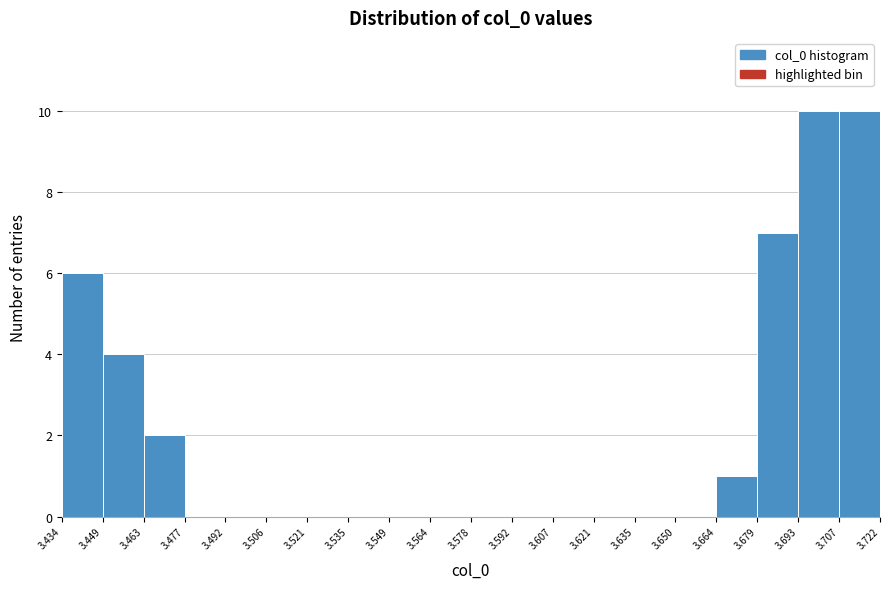

Reading left to right, transcribe this chart: for each bar, give the range it covers on the x-axis and its height. The values are not printed on the chart, so give them approximately, as read against the axis.

3.434 to 3.449: 6
3.449 to 3.463: 4
3.463 to 3.477: 2
3.477 to 3.492: 0
3.492 to 3.506: 0
3.506 to 3.521: 0
3.521 to 3.535: 0
3.535 to 3.549: 0
3.549 to 3.564: 0
3.564 to 3.578: 0
3.578 to 3.592: 0
3.592 to 3.607: 0
3.607 to 3.621: 0
3.621 to 3.635: 0
3.635 to 3.650: 0
3.650 to 3.664: 0
3.664 to 3.679: 1
3.679 to 3.693: 7
3.693 to 3.707: 10
3.707 to 3.722: 10